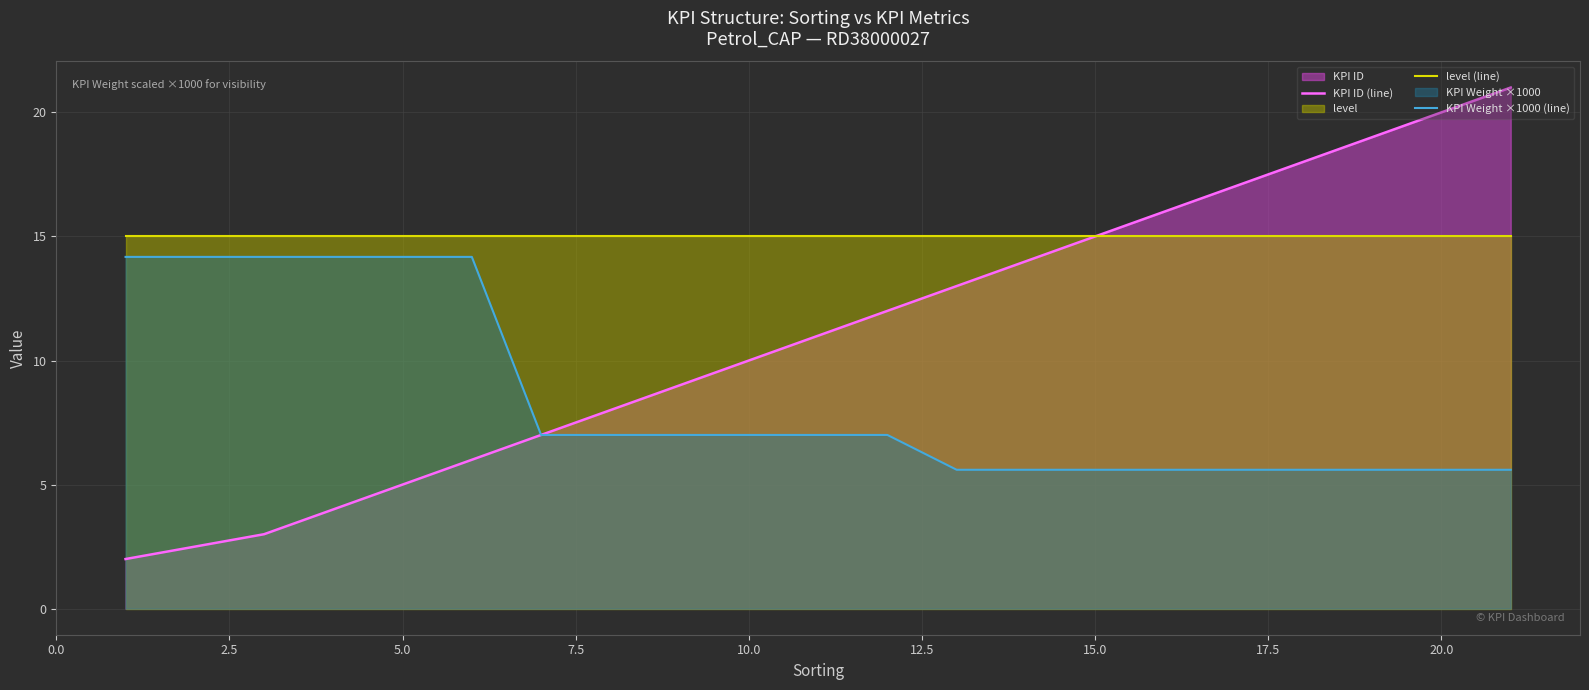

Rank the series by their maximum value, from lowest to highest.

KPI Weight ×1000 (line), level (line), KPI ID (line)